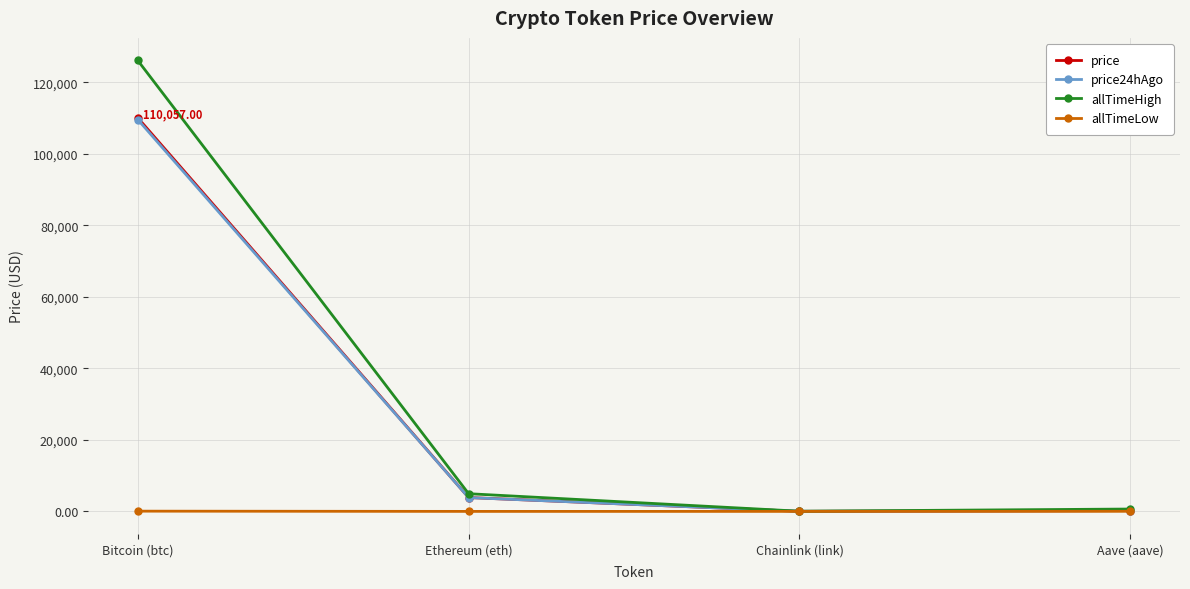

How many values in the allTimeLow series are below 26?

2